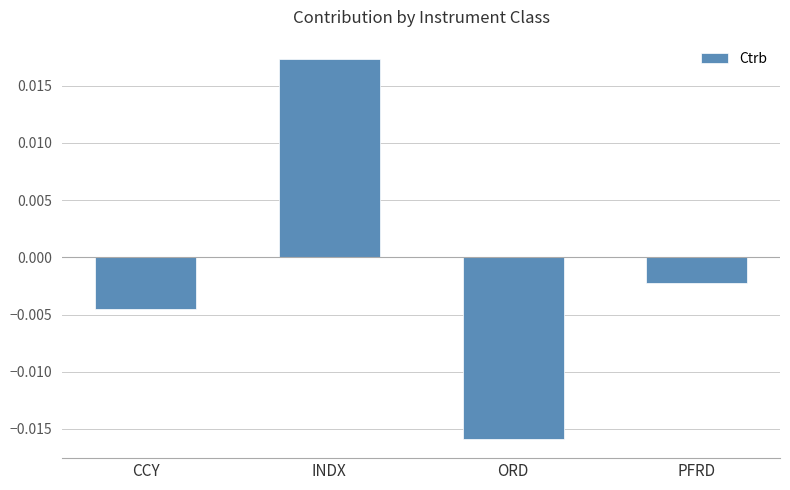

What is the label of the 3rd bar from the right?

INDX